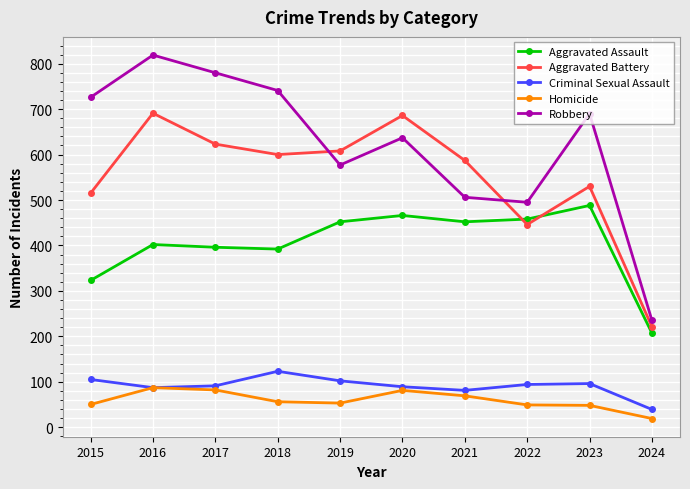

What is the highest value of the Robbery series?

819